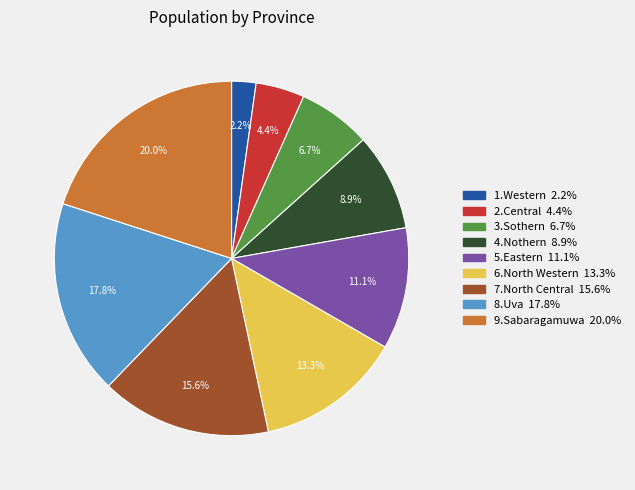

Count the number of slices in the pie.

9